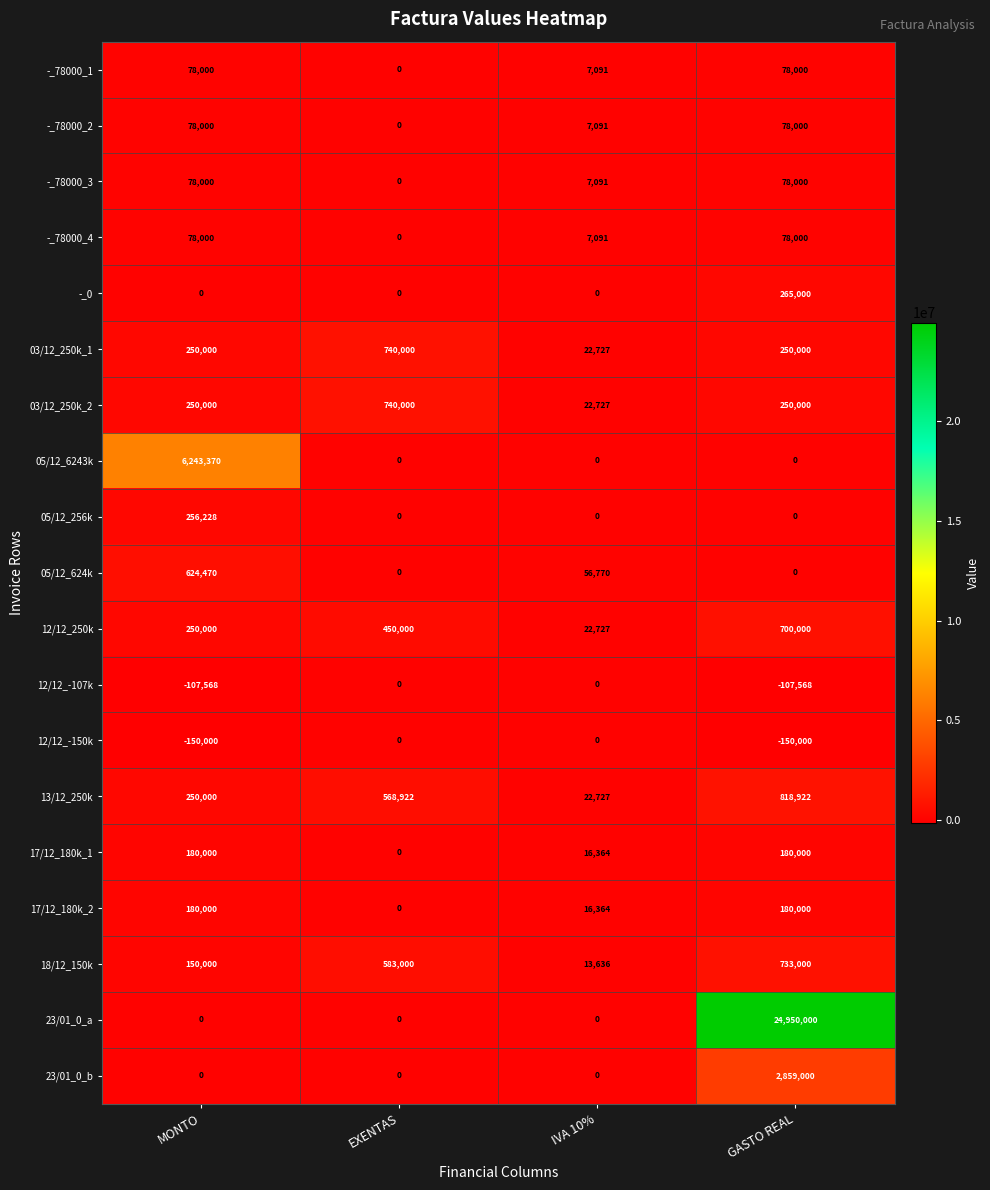

How many series are shown in this chart?

19